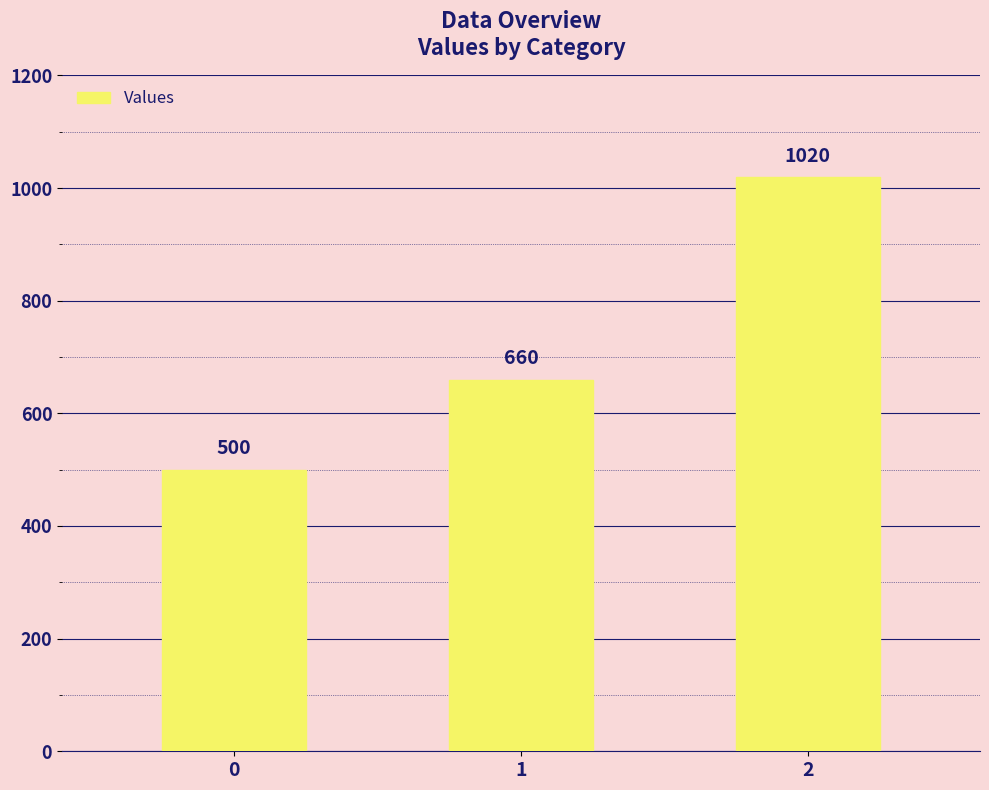

Rank the categories by value from highest to lowest.

2, 1, 0